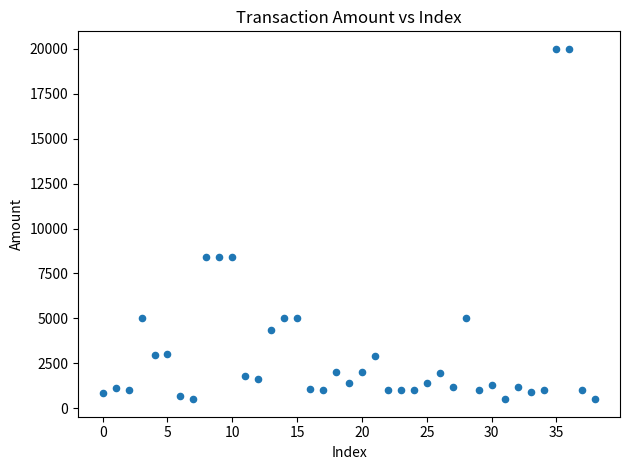

What is the range of Y values (max minus min)?

19500.0